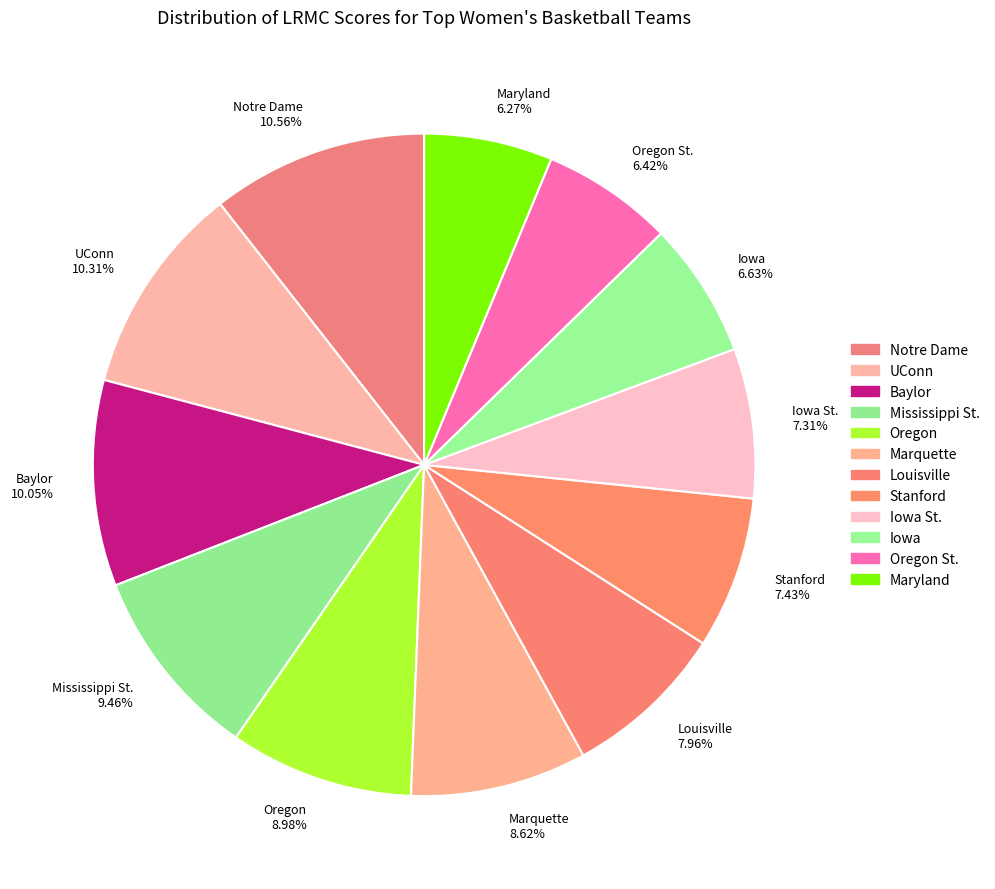

Do Baylor 10.05% and Notre Dame 10.56% together represent more than half of the pie?

No